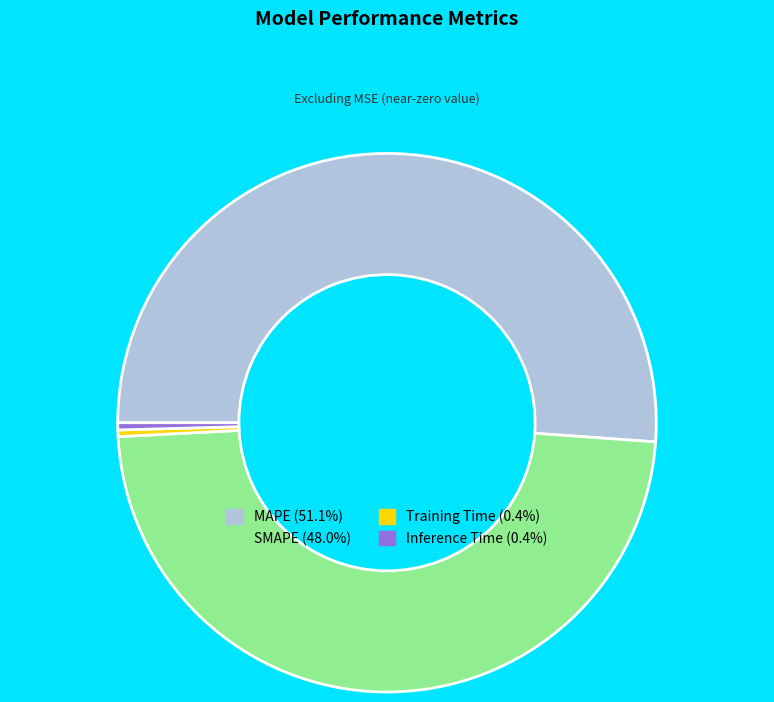

Which category has the biggest portion of the pie?

MAPE